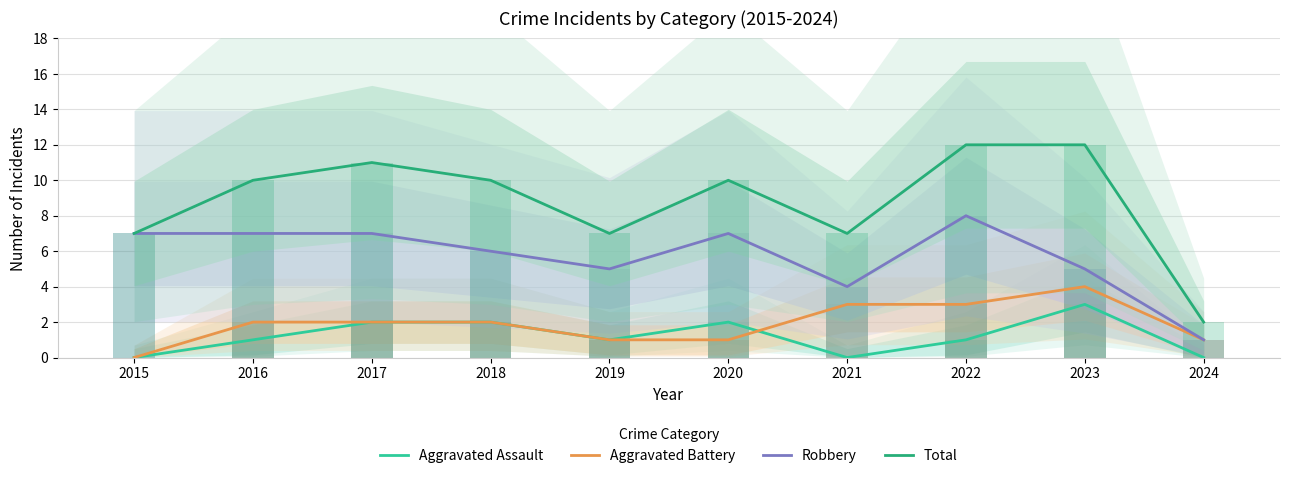

What is the sum of all Aggravated Assault values?

12